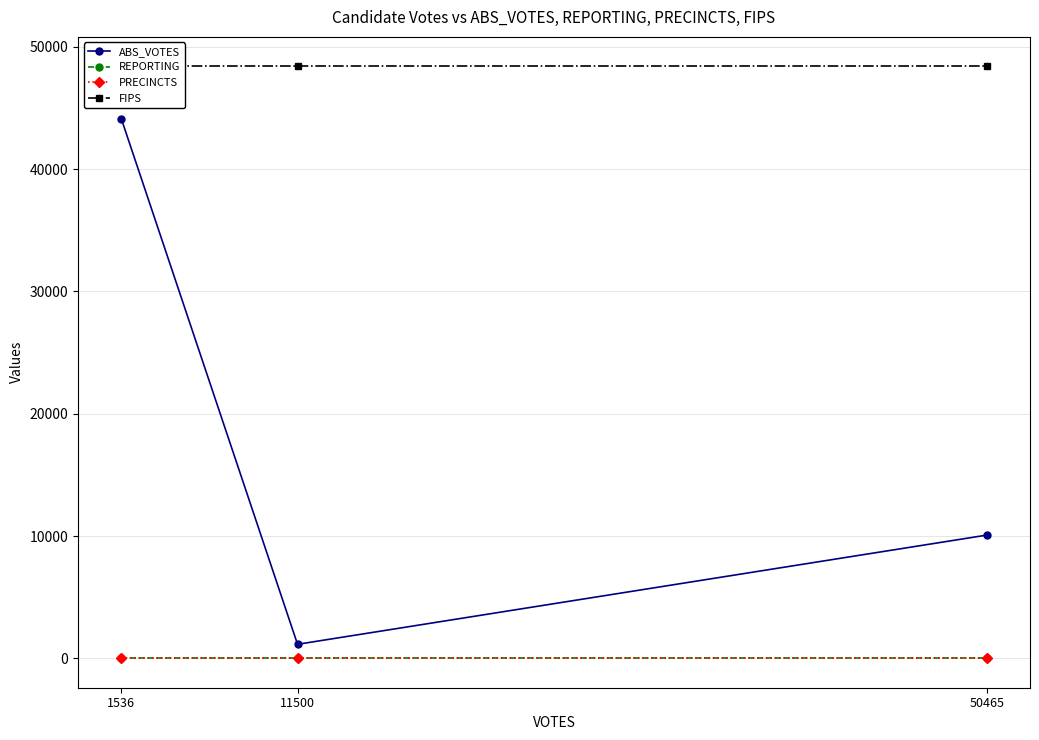

Between 1536 and 11500, which series saw the biggest shift?

ABS_VOTES